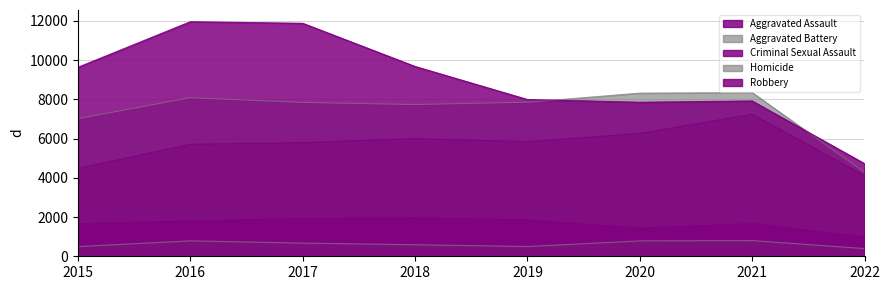

Reading right to left, list all the values displayed in this chart.

Aggravated Assault: 2022=4110	2021=7242	2020=6263	2019=5840	2018=6001	2017=5793	2016=5712	2015=4480
Aggravated Battery: 2022=4283	2021=8347	2020=8320	2019=7857	2018=7735	2017=7845	2016=8085	2015=7018
Criminal Sexual Assault: 2022=994	2021=1669	2020=1437	2019=1860	2018=1964	2017=1928	2016=1807	2015=1655
Homicide: 2022=392	2021=801	2020=785	2019=498	2018=589	2017=672	2016=786	2015=496
Robbery: 2022=4726	2021=7920	2020=7855	2019=7994	2018=9679	2017=11880	2016=11960	2015=9638